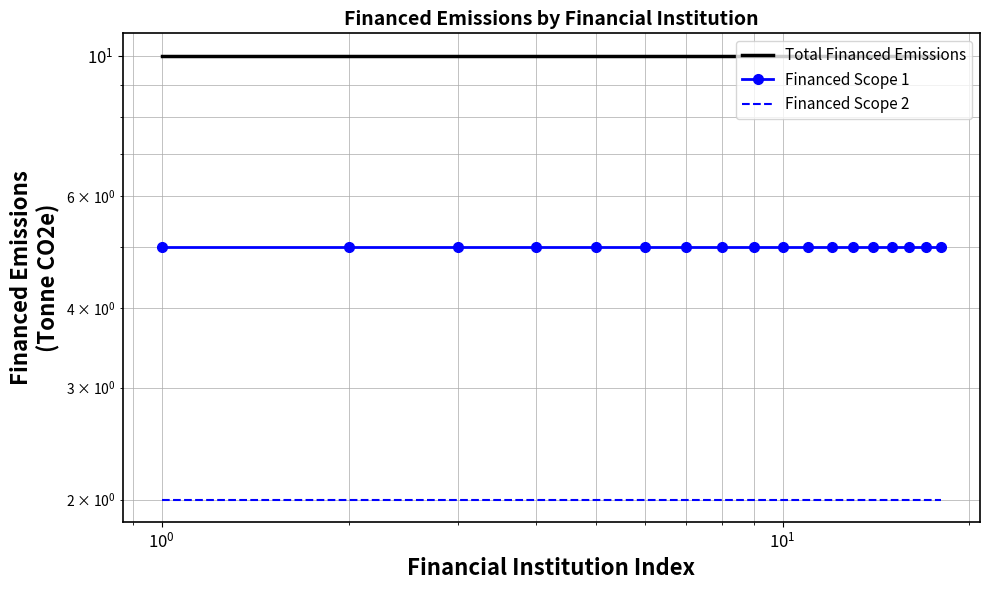

The Financed Scope 1 series shows 2 at 10. True or false?

False